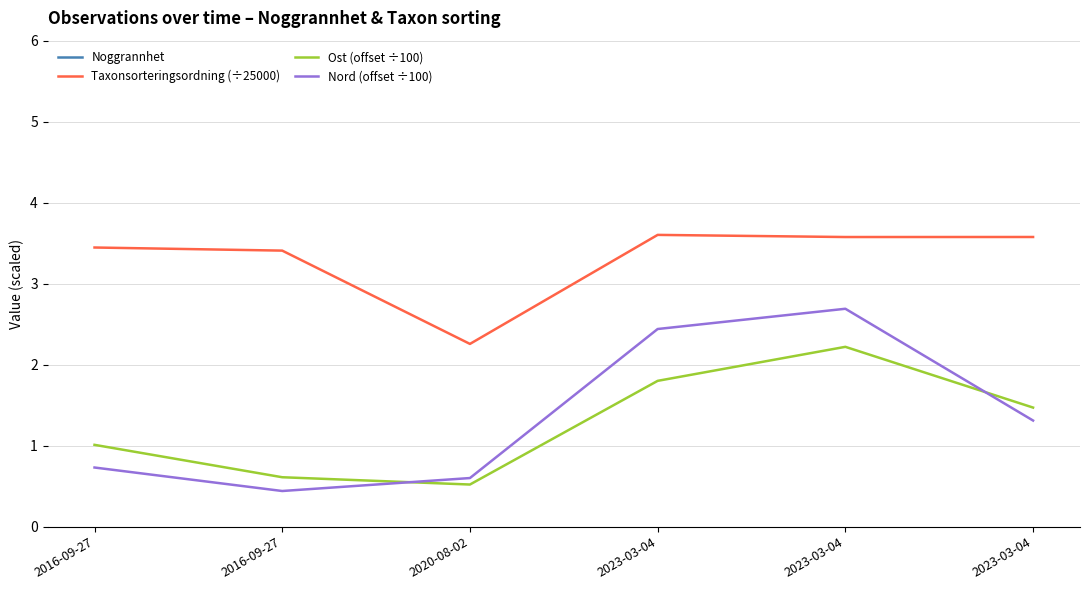

Reading right to left, what are all the values shown in this chart?

Noggrannhet: 25.0	25.0	25.0	26.0	50.0	50.0
Taxonsorteringsordning (÷25000): 3.6	3.6	3.6	2.3	3.4	3.4
Ost (offset ÷100): 1.5	2.2	1.8	0.5	0.6	1.0
Nord (offset ÷100): 1.3	2.7	2.4	0.6	0.4	0.7